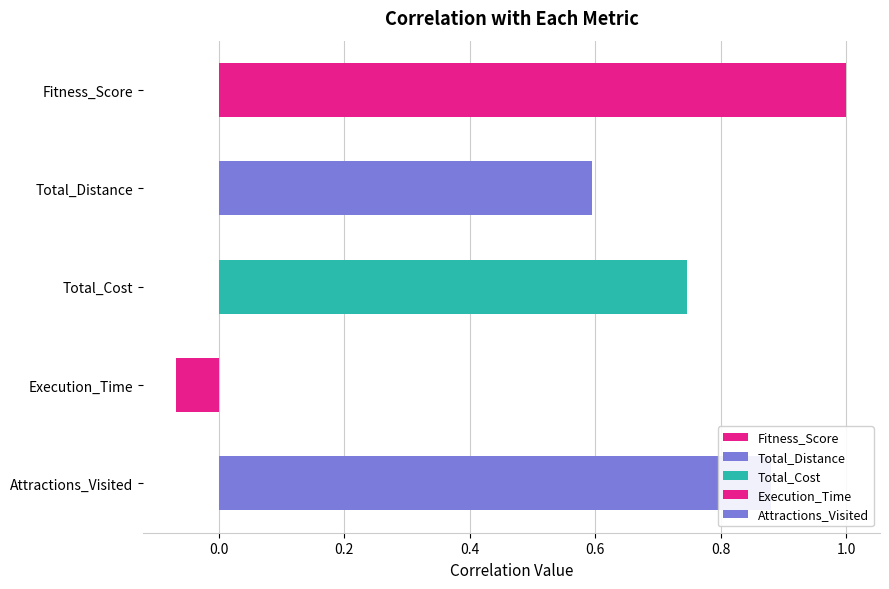

At which label does Total_Cost reach its peak?

Total_Cost